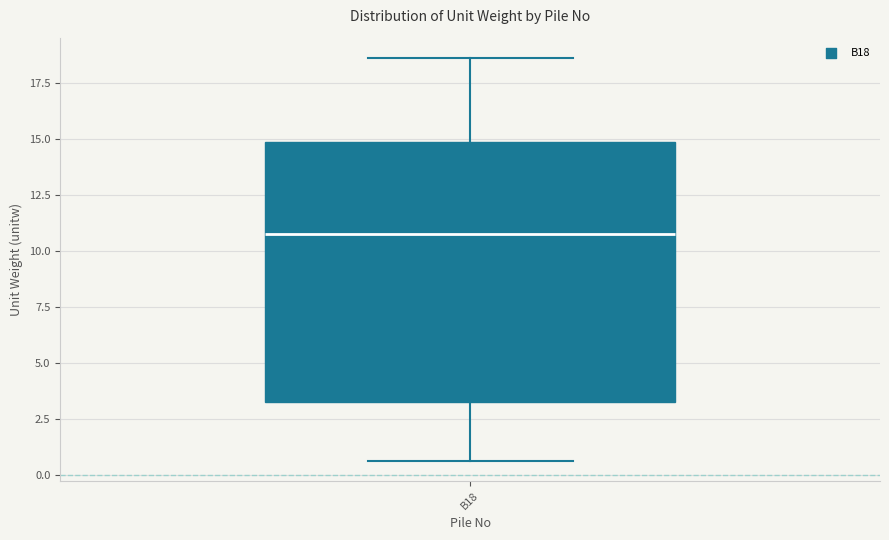

Where is the lower edge of the box for B18 on the y-axis? The values are not printed on the chart, so give them approximately, as read against the axis.

3.5